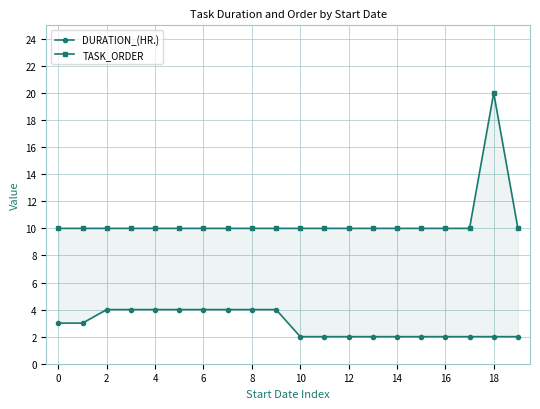

How many DURATION_(HR.) values are between 2 and 4?

20